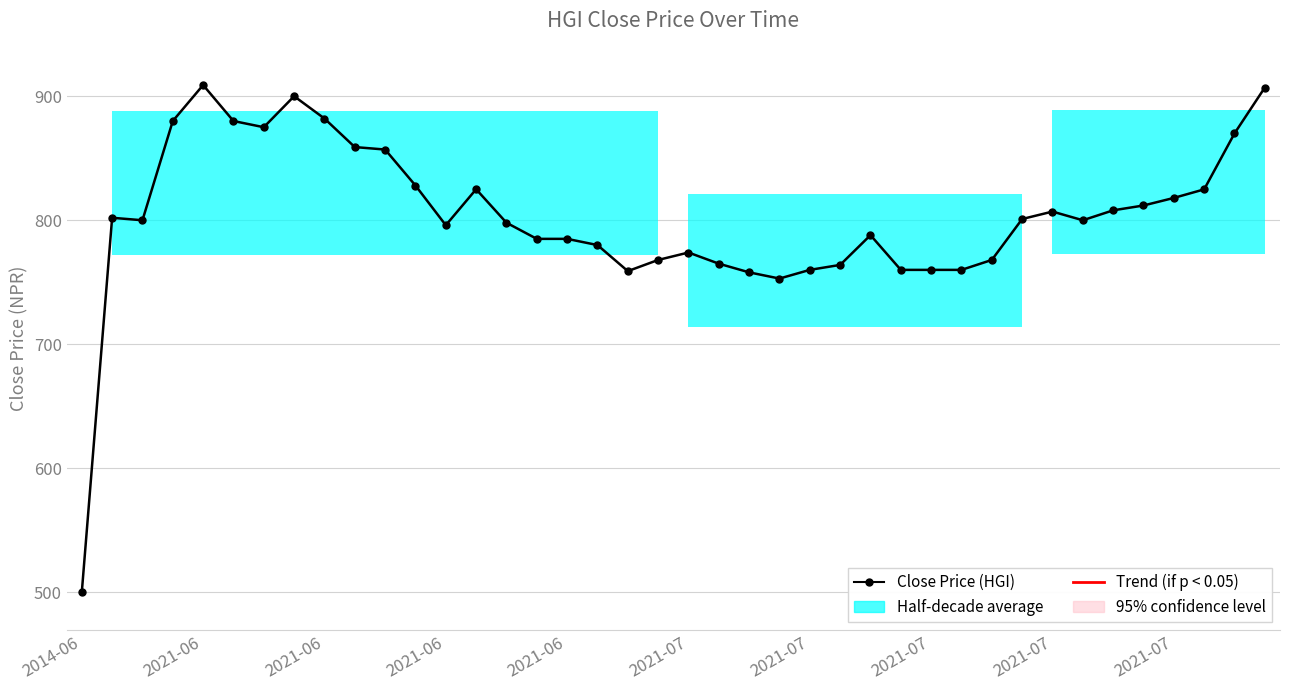

Rank the categories by value from lowest to highest.

2014-06, 23, 22, 18, 24, 27, 28, 29, 25, 21, 19, 30, 20, 17, 15, 16, 26, 12, 14, 2021-06, 33, 31, 2021-06, 32, 34, 35, 36, 37, 13, 11, 10, 2021-07, 38, 2021-07, 2021-06, 2021-07, 2021-07, 2021-07, 39, 2021-06